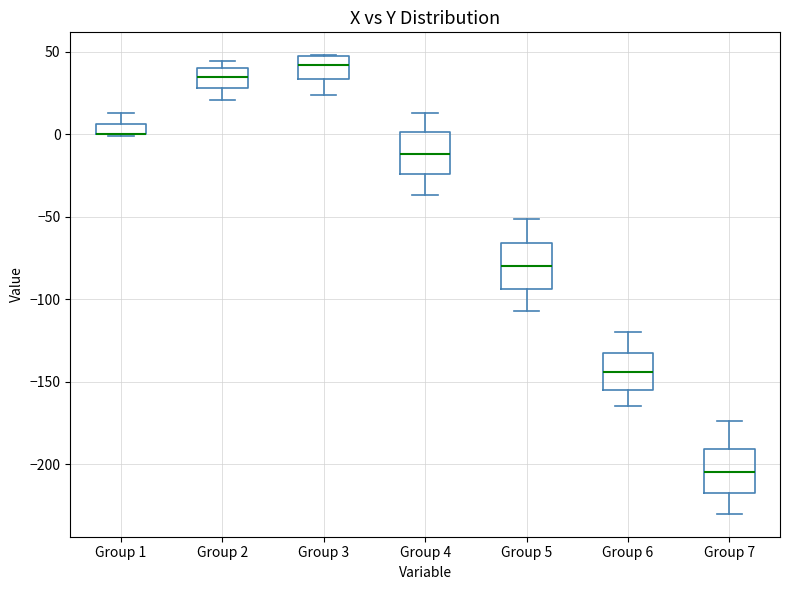

Where does the upper whisker of the box for Group 7 end on the y-axis? The values are not printed on the chart, so give them approximately, as read against the axis.

-175